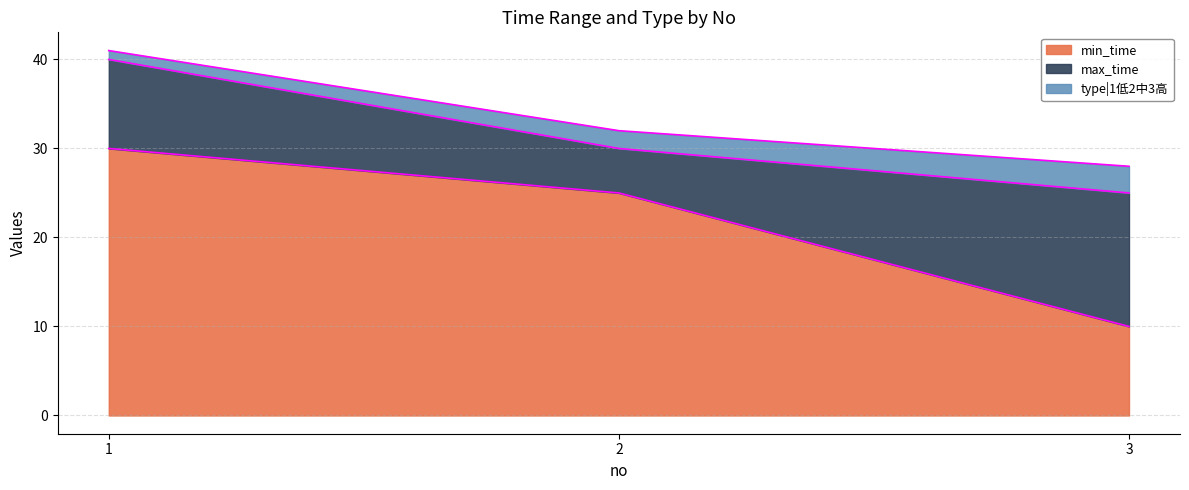

How many lines are shown in the chart?

3